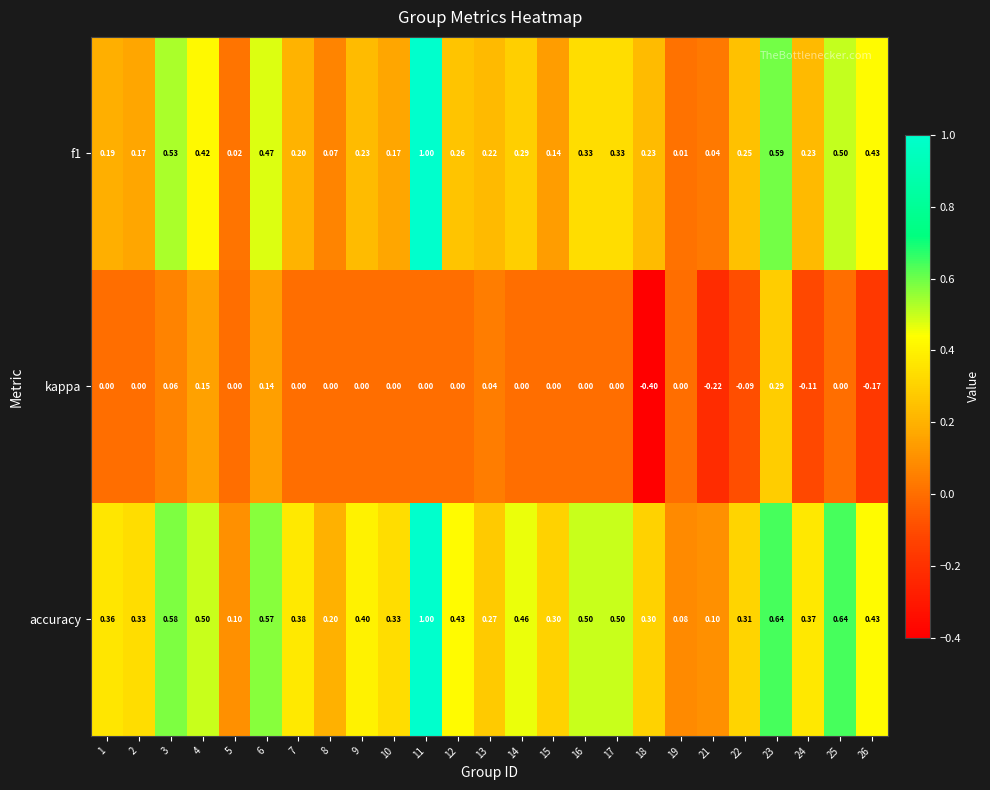

Is the value of f1 at 19 greater than the value of accuracy at 12?

No